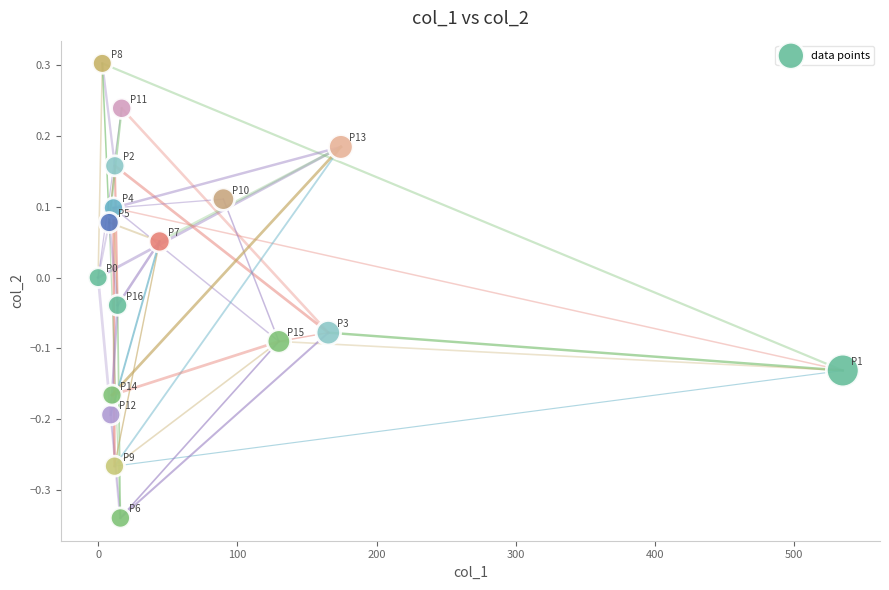

What is the range of Y values (max minus min)?

0.6